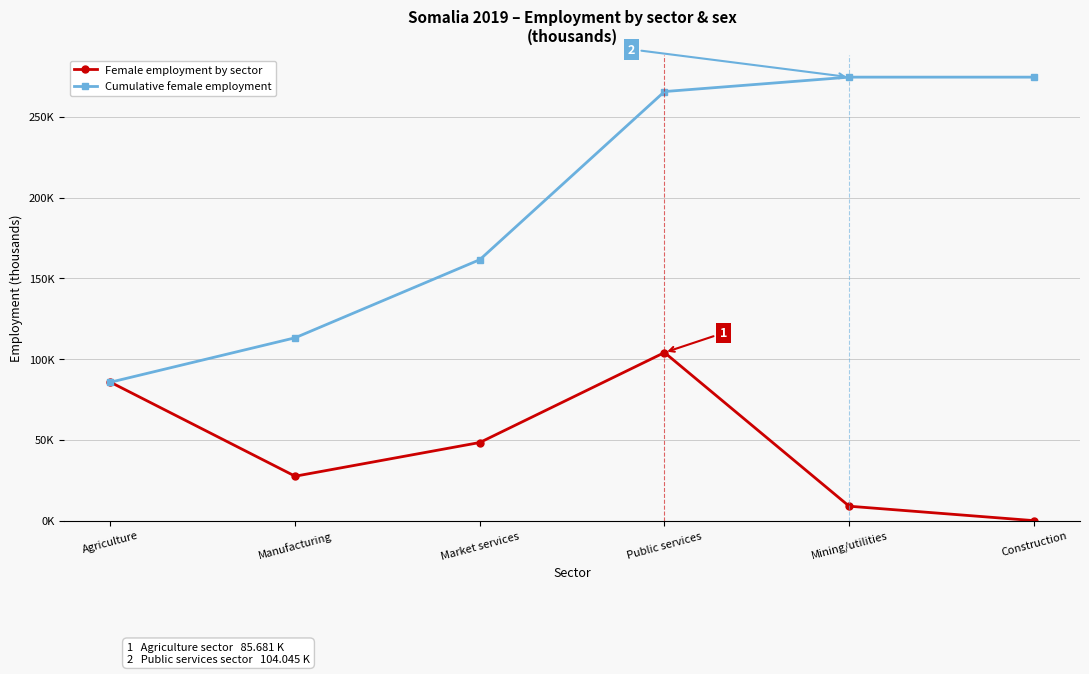

Where does the Female employment by sector series first go above 48?

Agriculture